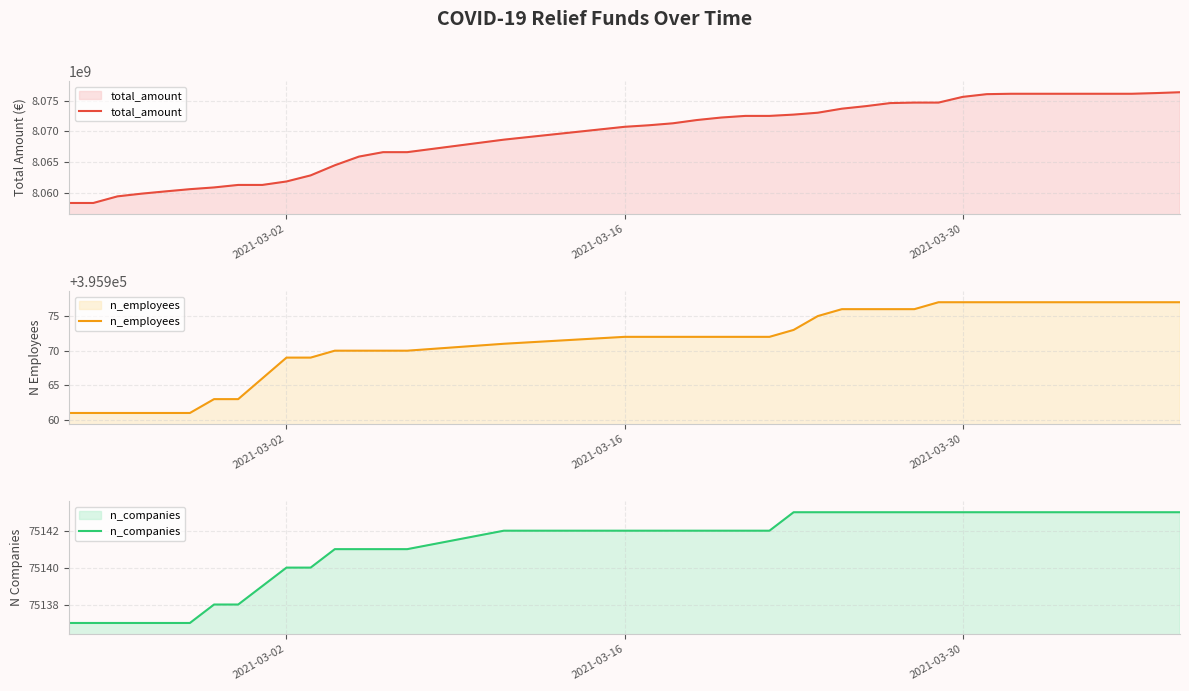

List the series in order of their peak value, lowest first.

n_companies, n_employees, total_amount